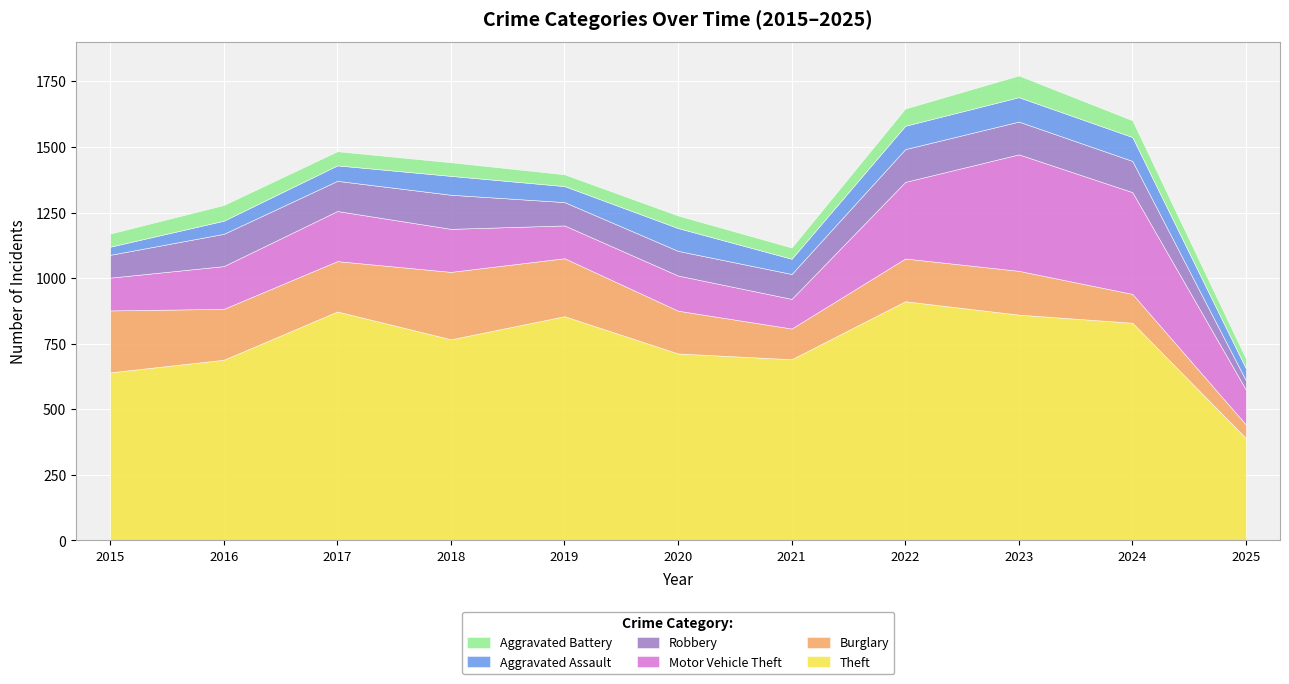

Reading left to right, what are all the values shown in this chart?

Theft: 2015=641	2016=689	2017=873	2018=767	2019=855	2020=713	2021=691	2022=912	2023=861	2024=830	2025=390
Burglary: 2015=236	2016=194	2017=192	2018=257	2019=221	2020=163	2021=117	2022=163	2023=167	2024=110	2025=52
Motor Vehicle Theft: 2015=125	2016=163	2017=191	2018=164	2019=125	2020=134	2021=113	2022=292	2023=444	2024=388	2025=133
Robbery: 2015=87	2016=123	2017=115	2018=130	2019=89	2020=94	2021=95	2022=125	2023=125	2024=119	2025=35
Aggravated Assault: 2015=31	2016=50	2017=59	2018=72	2019=61	2020=87	2021=58	2022=89	2023=93	2024=91	2025=46
Aggravated Battery: 2015=50	2016=60	2017=54	2018=52	2019=45	2020=48	2021=43	2022=66	2023=83	2024=64	2025=37